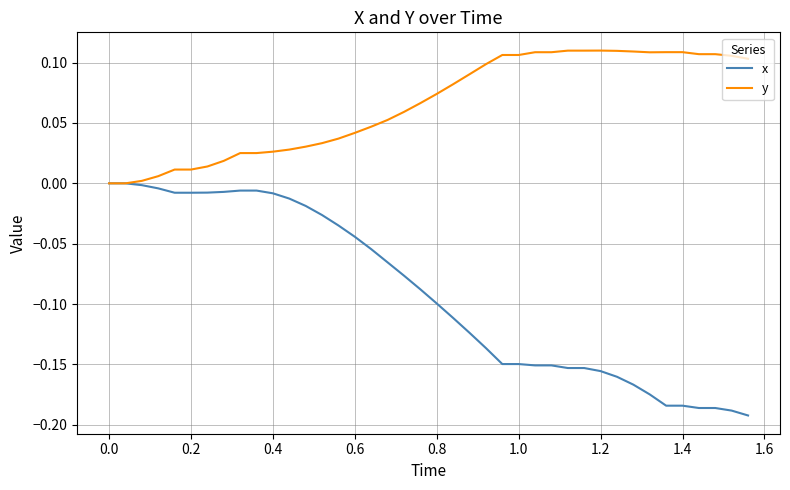

Which series has the largest range (max minus min)?

x